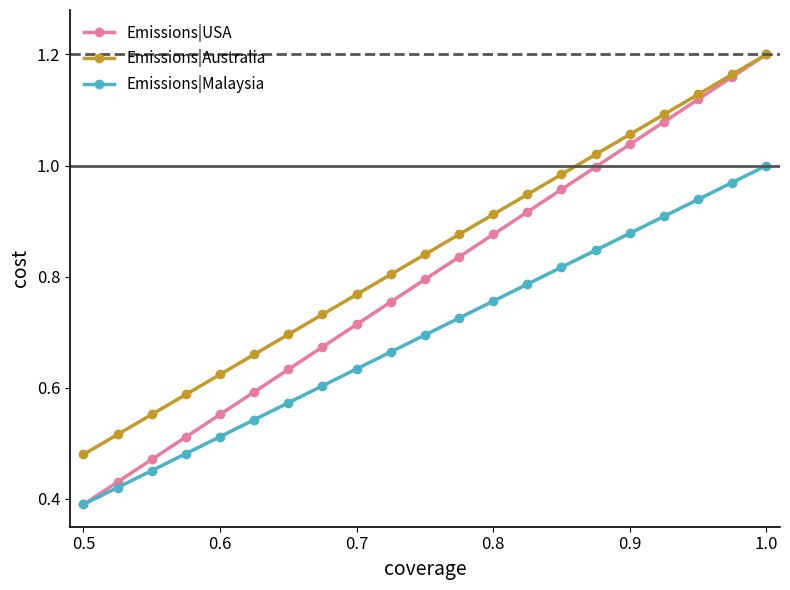

True or false: Emissions|Malaysia and Emissions|Australia cross at least once.

False